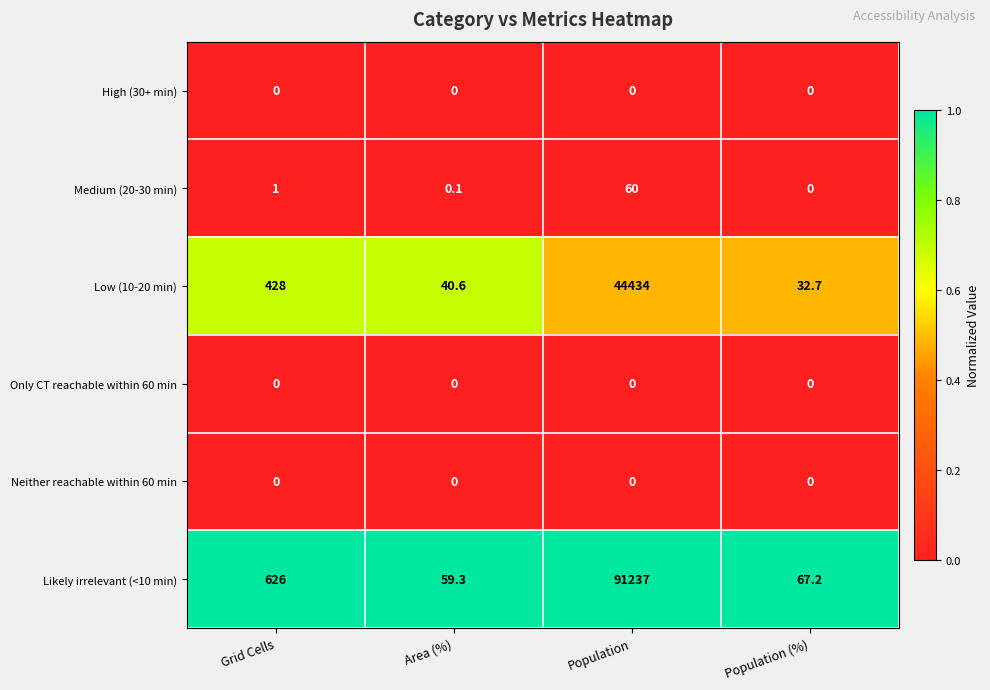

Reading left to right, transcribe all the data shown in this chart.

High (30+ min): 0.0	0.0	0.0	0.0
Medium (20-30 min): 1.0	0.1	60.0	0.0
Low (10-20 min): 428.0	40.6	44434.0	32.7
Only CT reachable within 60 min: 0.0	0.0	0.0	0.0
Neither reachable within 60 min: 0.0	0.0	0.0	0.0
Likely irrelevant (<10 min): 626.0	59.3	91237.0	67.2